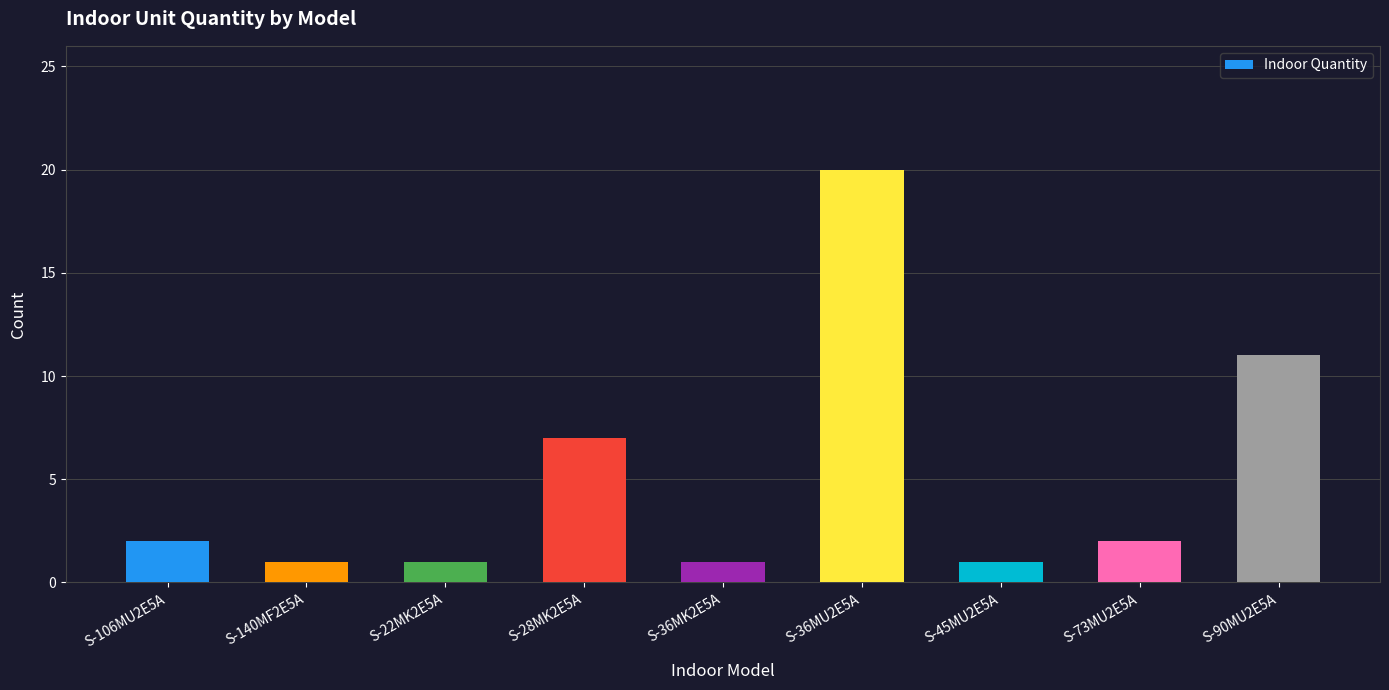

At which label is the value closest to 10?

S-90MU2E5A